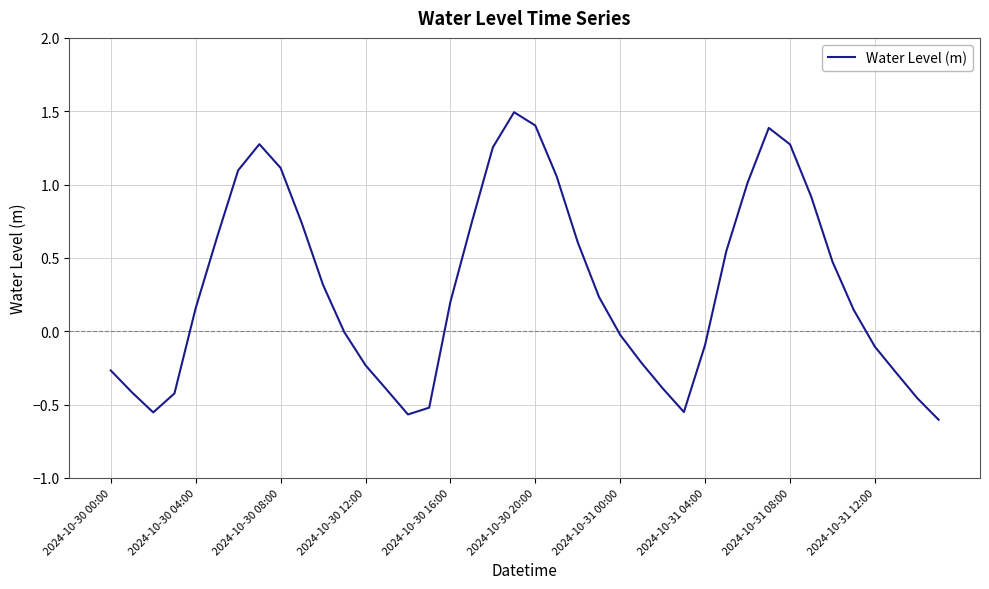

What is the greatest value displayed?

1.5